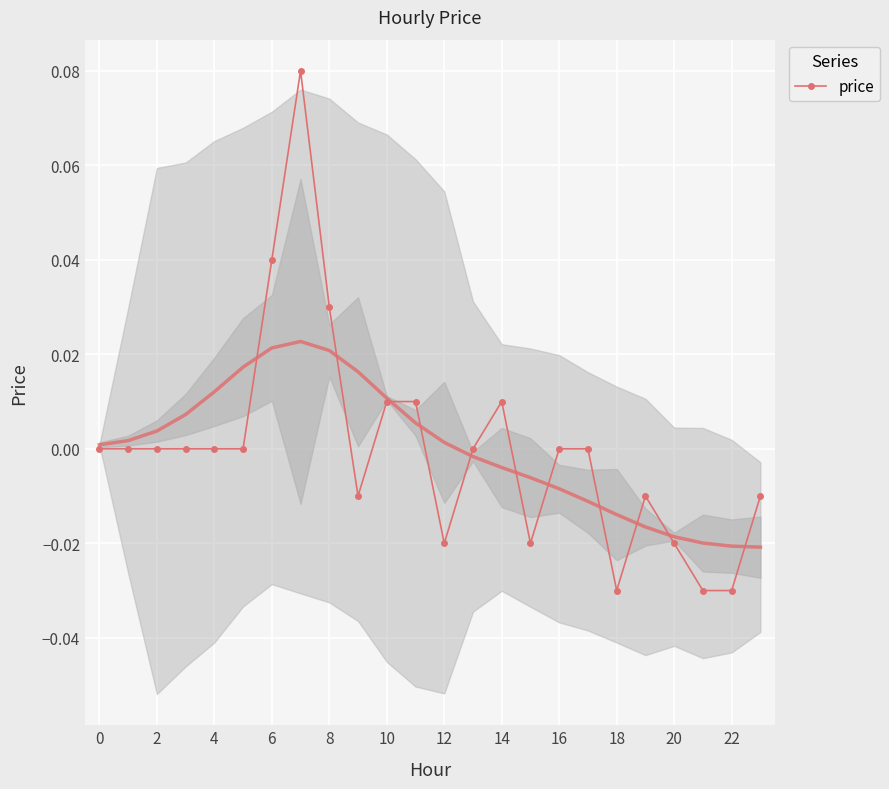

Reading right to left, transcribe all the data shown in this chart.

-0.0	-0.0	-0.0	-0.0	-0.0	-0.0	0.0	0.0	-0.0	0.0	0.0	-0.0	0.0	0.0	-0.0	0.0	0.1	0.0	0.0	0.0	0.0	0.0	0.0	0.0